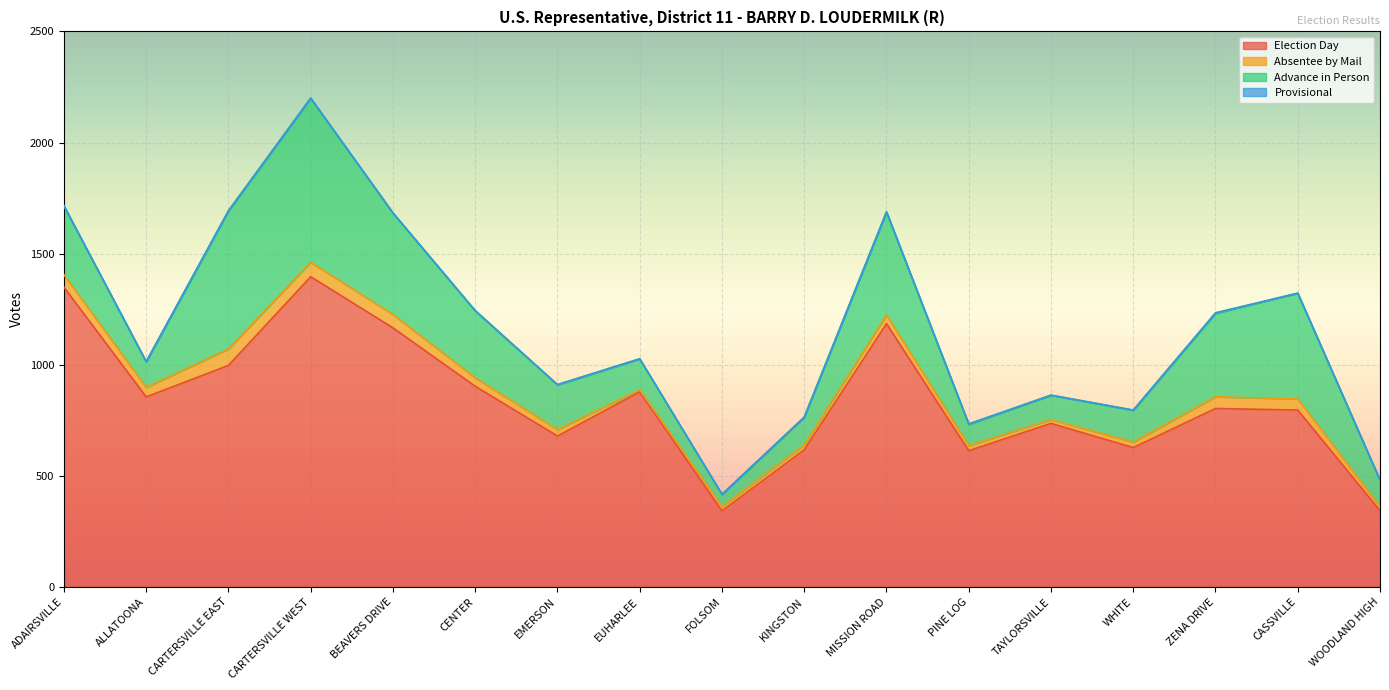

What are all the series names shown in the legend?

Election Day, Absentee by Mail, Advance in Person, Provisional